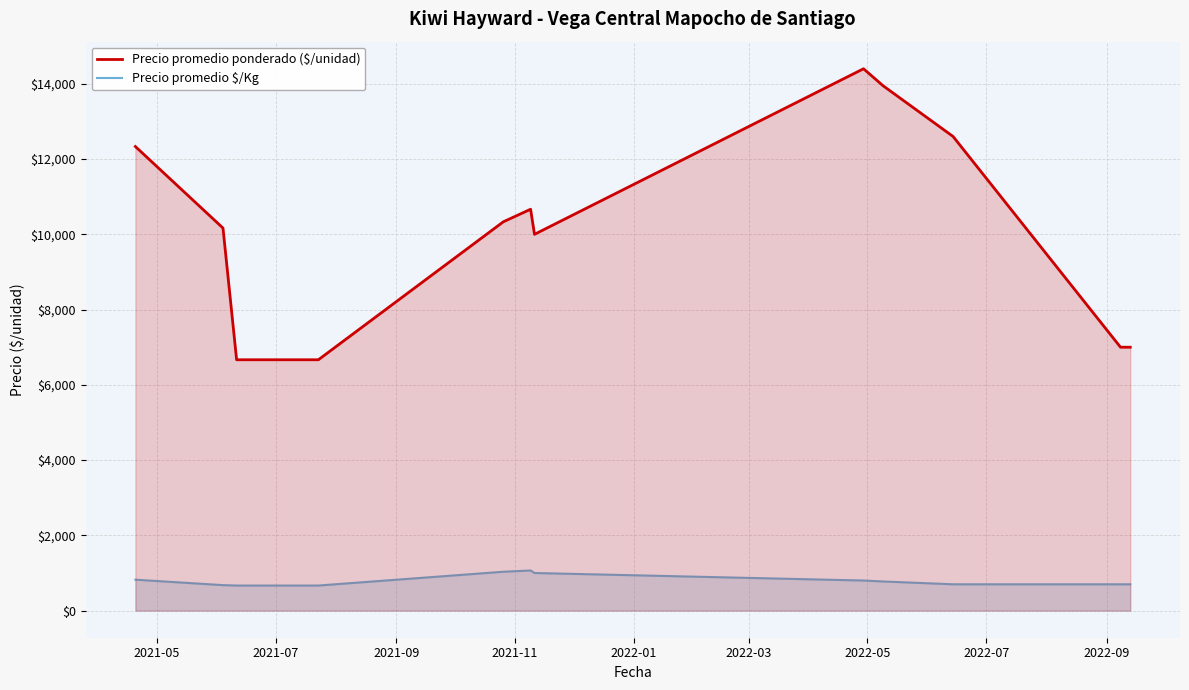

What is the highest value of the Precio promedio $/Kg series?

1066.7